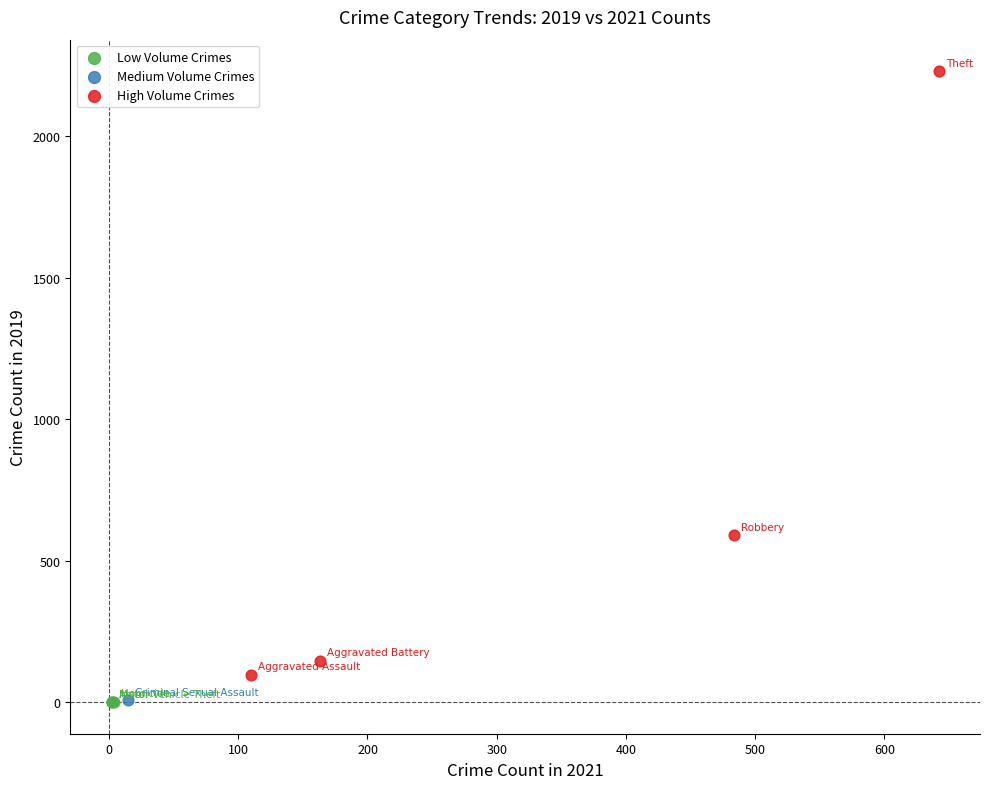

What are all the series names shown in the legend?

Low Volume Crimes, Medium Volume Crimes, High Volume Crimes